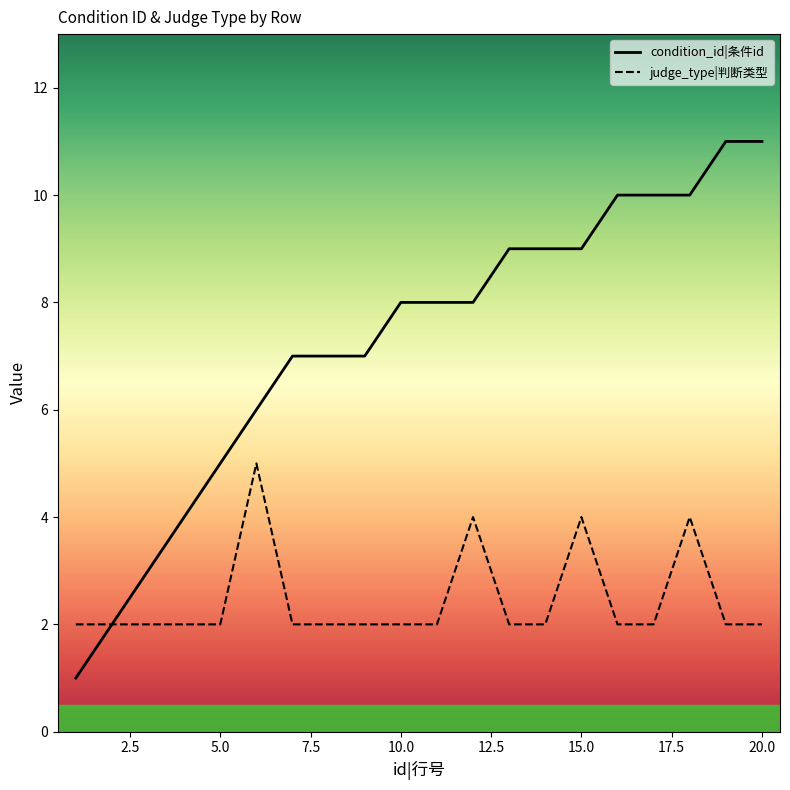

At how many categories does at least one series exceed 1?

20